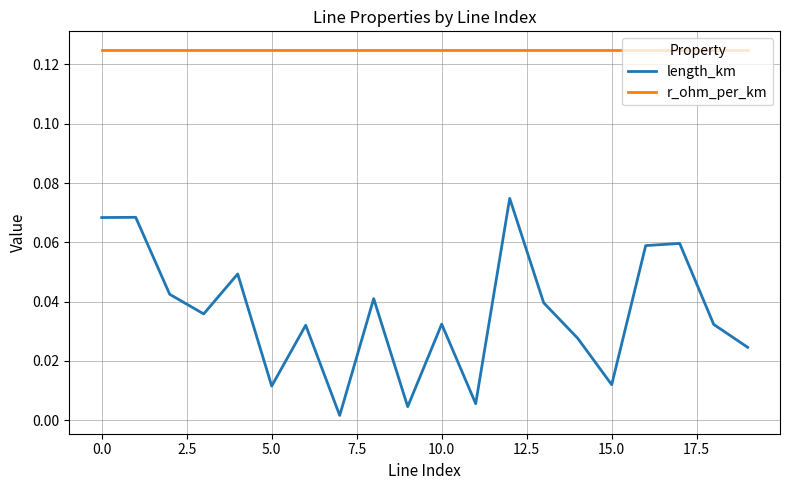

True or false: r_ohm_per_km and length_km cross at least once.

False